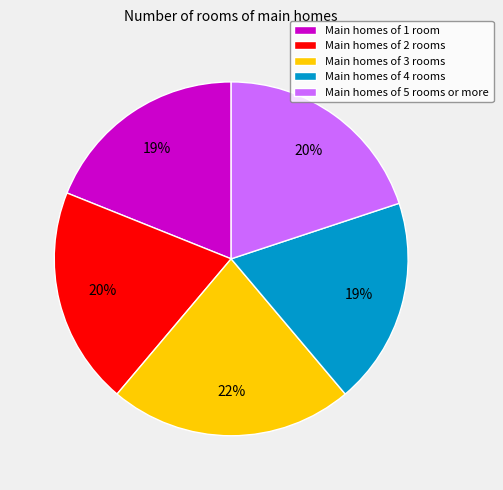

Which has a higher value, Main homes of 2 rooms or Main homes of 3 rooms?

Main homes of 3 rooms